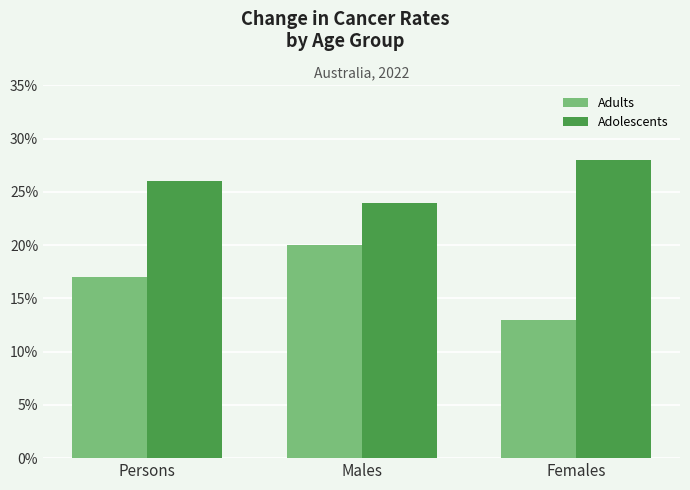

What is the difference between the Adults values at Females and Persons?

4